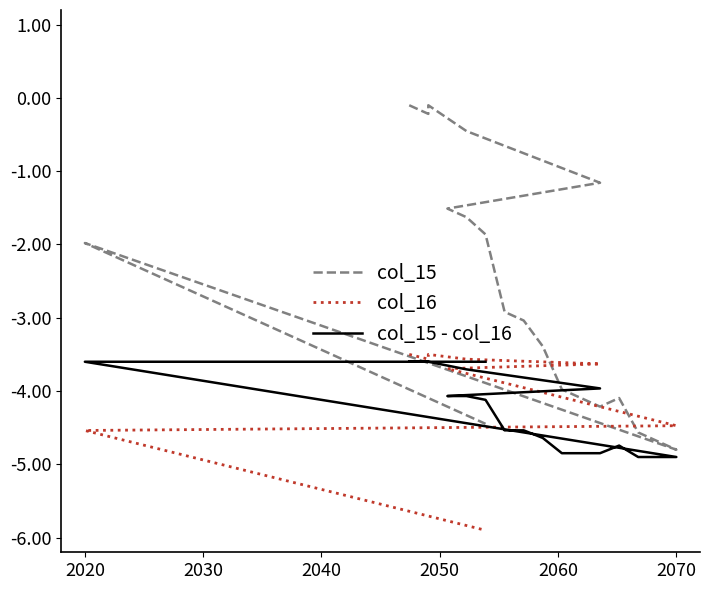

True or false: col_15 has more than 1 interior local peaks.

True